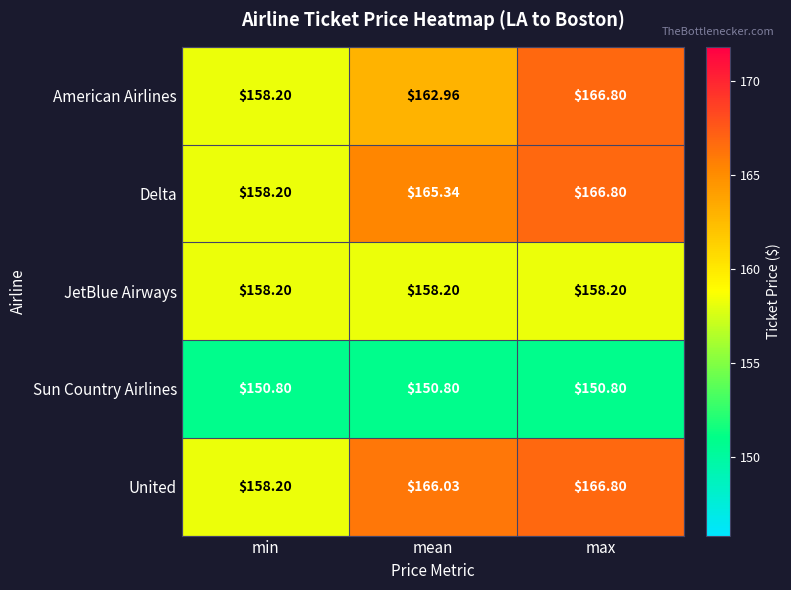

Where does the Delta series first go above 165?

mean